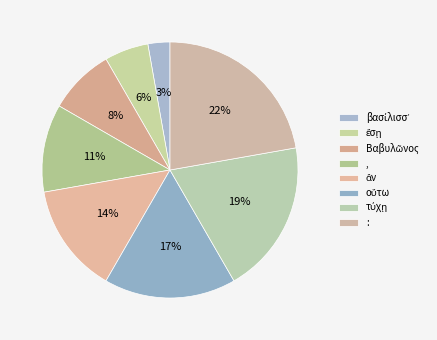

How many slices are in this pie chart?

8